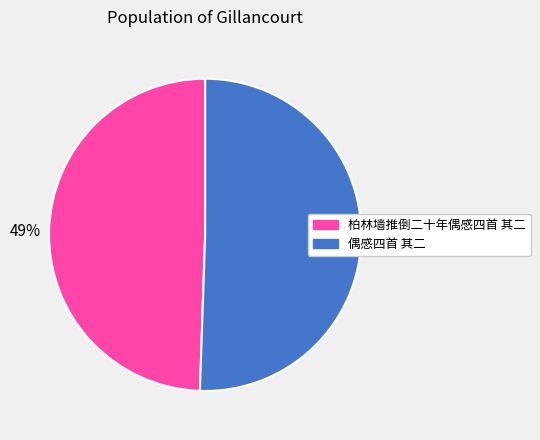

Combined, do 偶感四首 其二 and 柏林墙推倒二十年偶感四首 其二 account for over 50%?

Yes